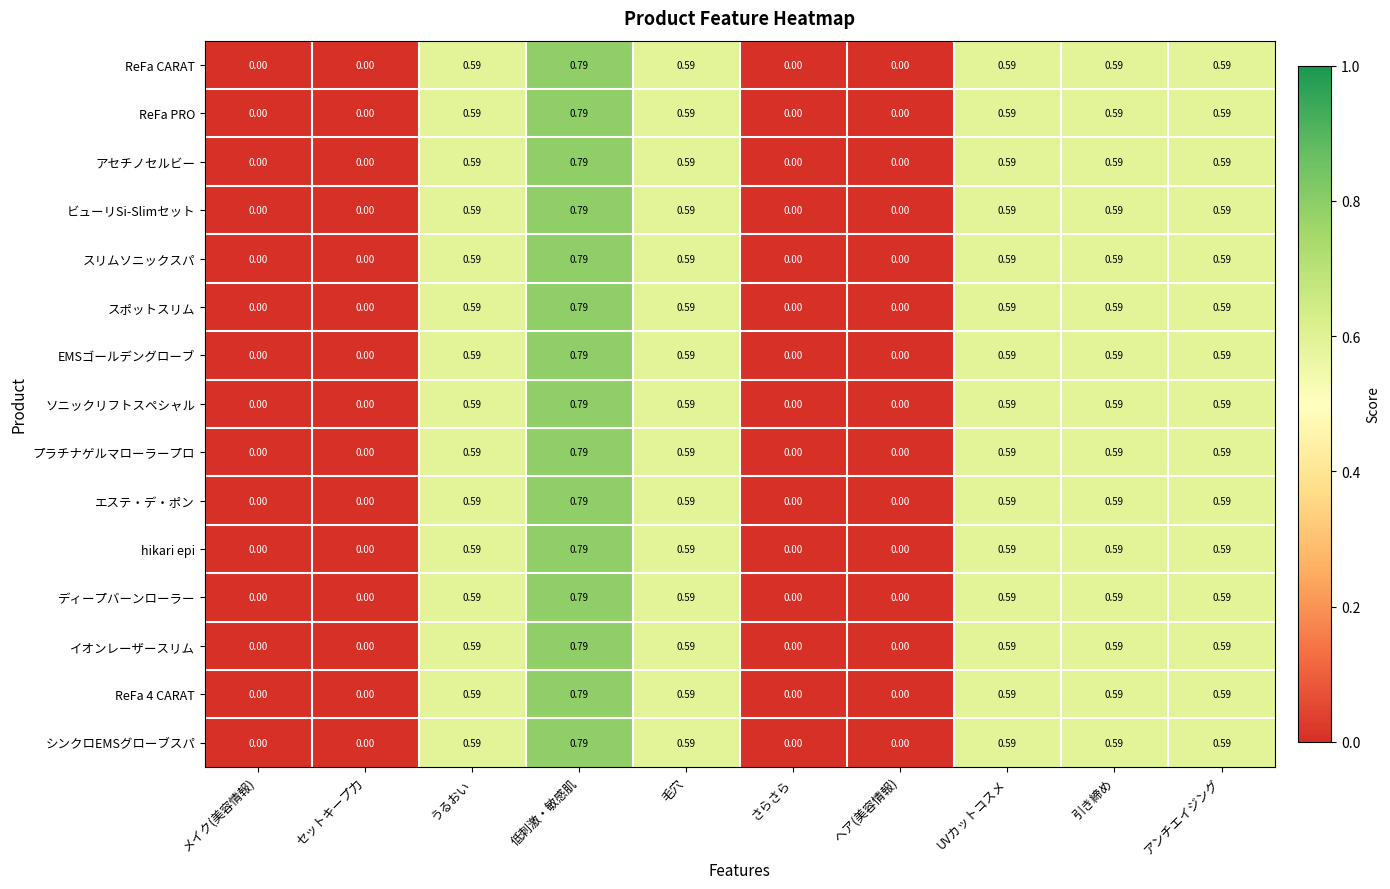

Which category has the highest value in the ReFa 4 CARAT series?

低刺激・敏感肌